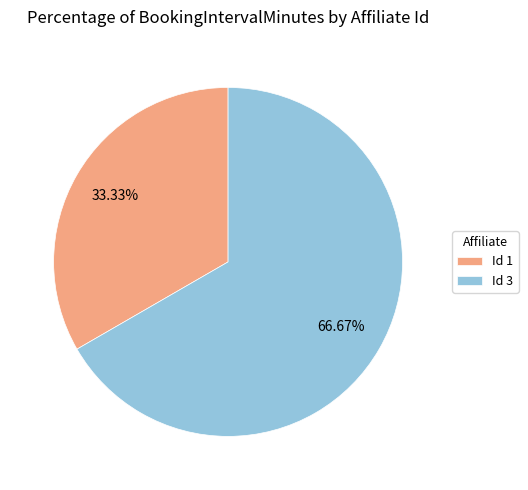

Count the number of slices in the pie.

2